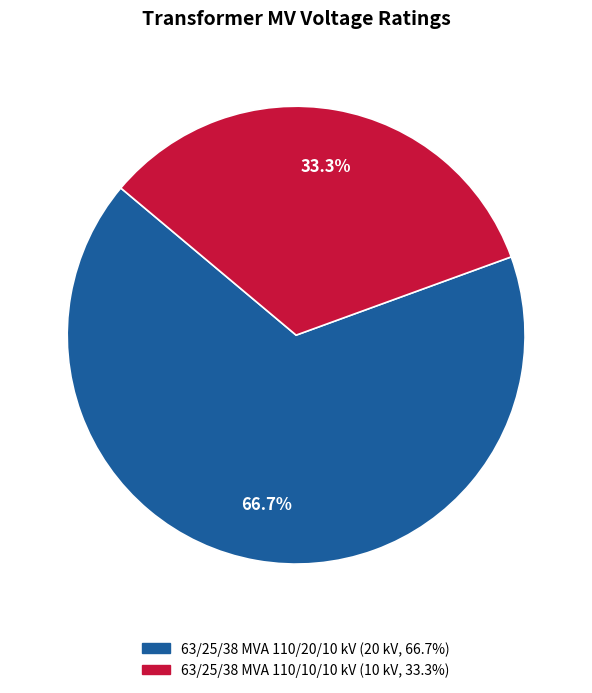

How many slices are in this pie chart?

2